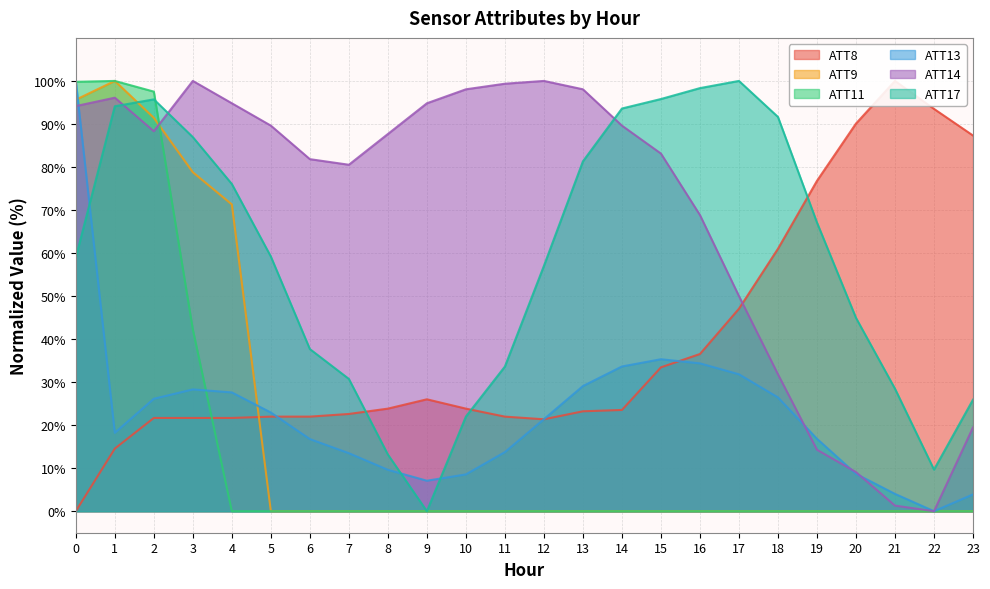

Which series changed the most between 9 and 21?

ATT14